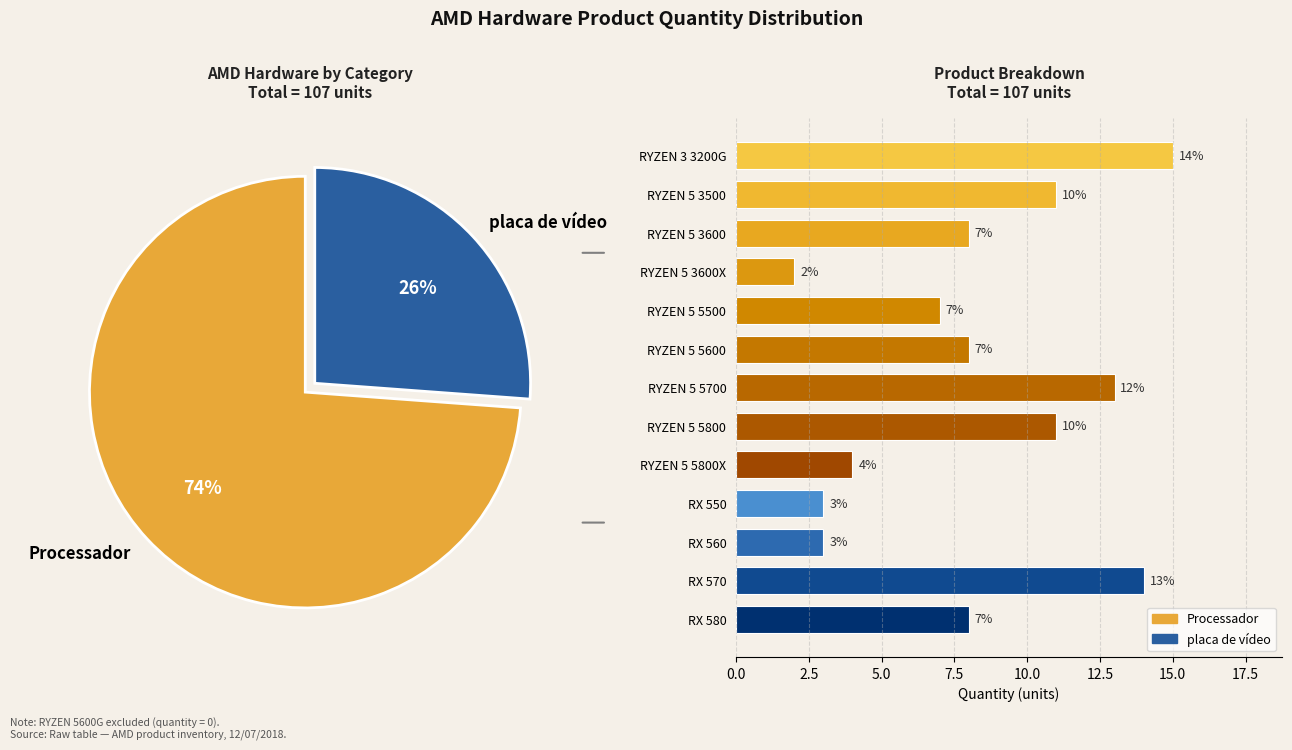

What is the largest slice in the pie chart?

RYZEN 3 3200G